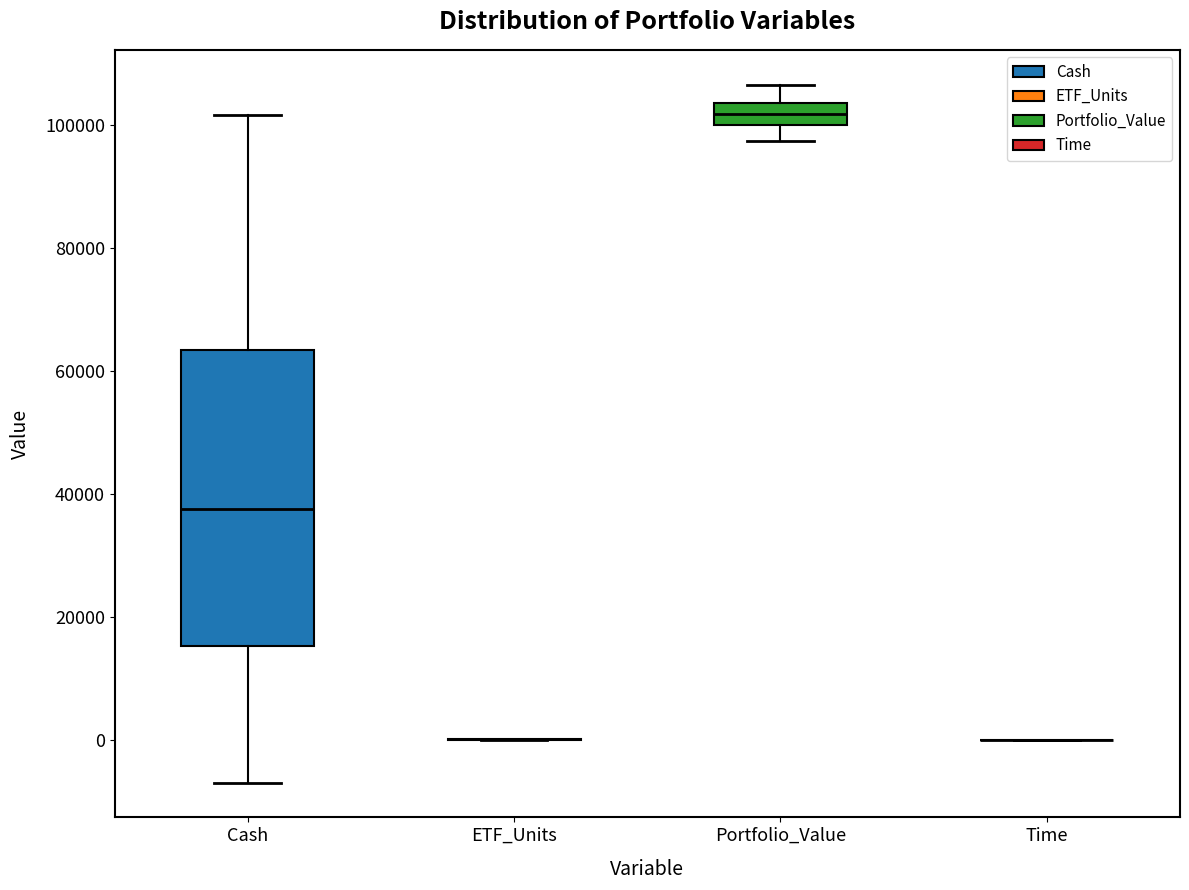

Reading left to right, transcribe this box plot: for each box, give where its median line is, the range the box spans, and where its two whiskers end, as read against the y-axis. The values are not printed on the chart, so give them approximately, as read against the axis.

Cash: median 38000, box 16000 to 64000, whiskers -6000 to 102000
ETF_Units: box collapsed to a line at 0, whiskers 0 to 0
Portfolio_Value: median 102000, box 100000 to 104000, whiskers 98000 to 106000
Time: box collapsed to a line at 0, whiskers 0 to 0